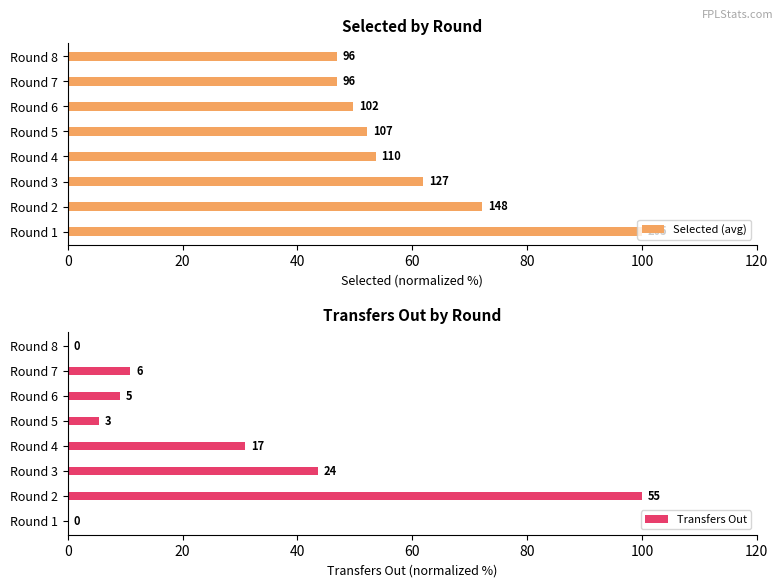

Is it true that Selected (avg) equals 21.8 at Round 3?

False